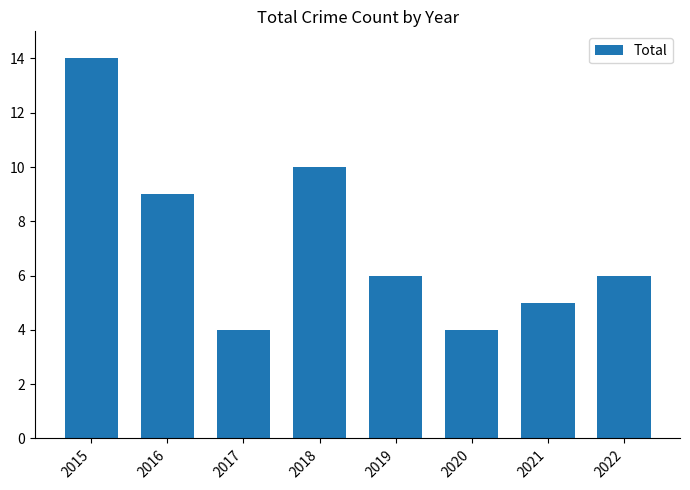

Approximately how many times larger is the value at 2020 compared to 2015?

0.3